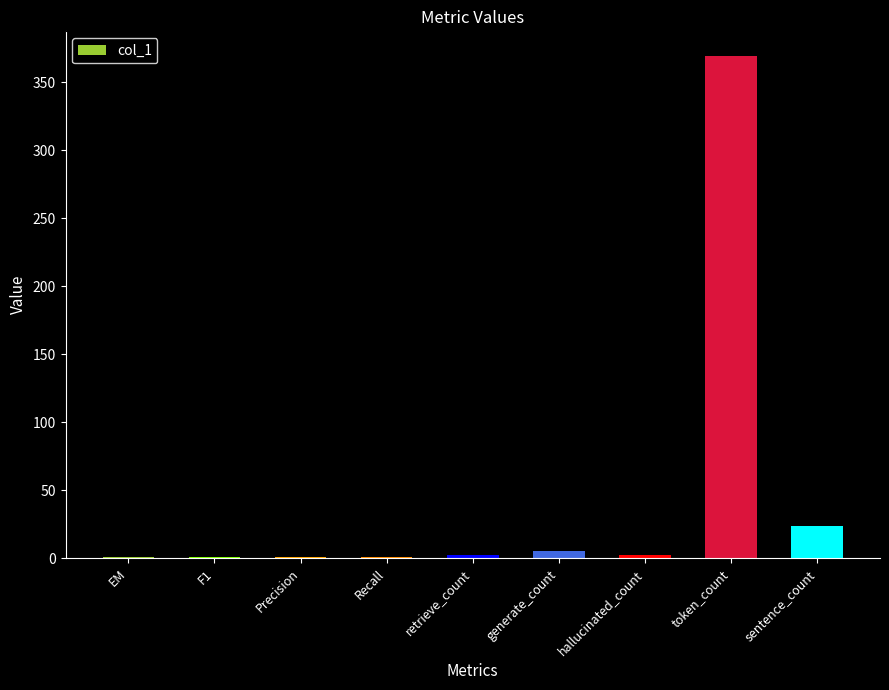

At which label is the value closest to 184?

sentence_count